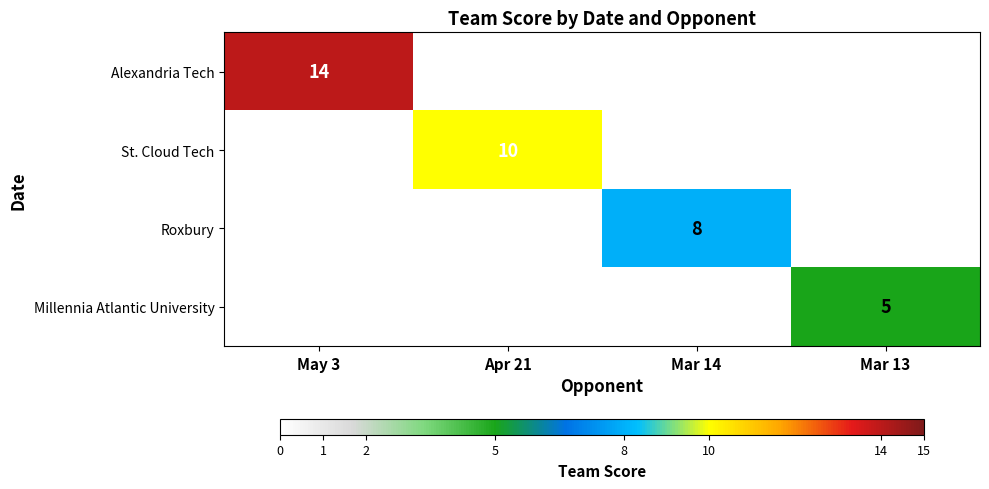

What is the maximum value shown in the chart?

14